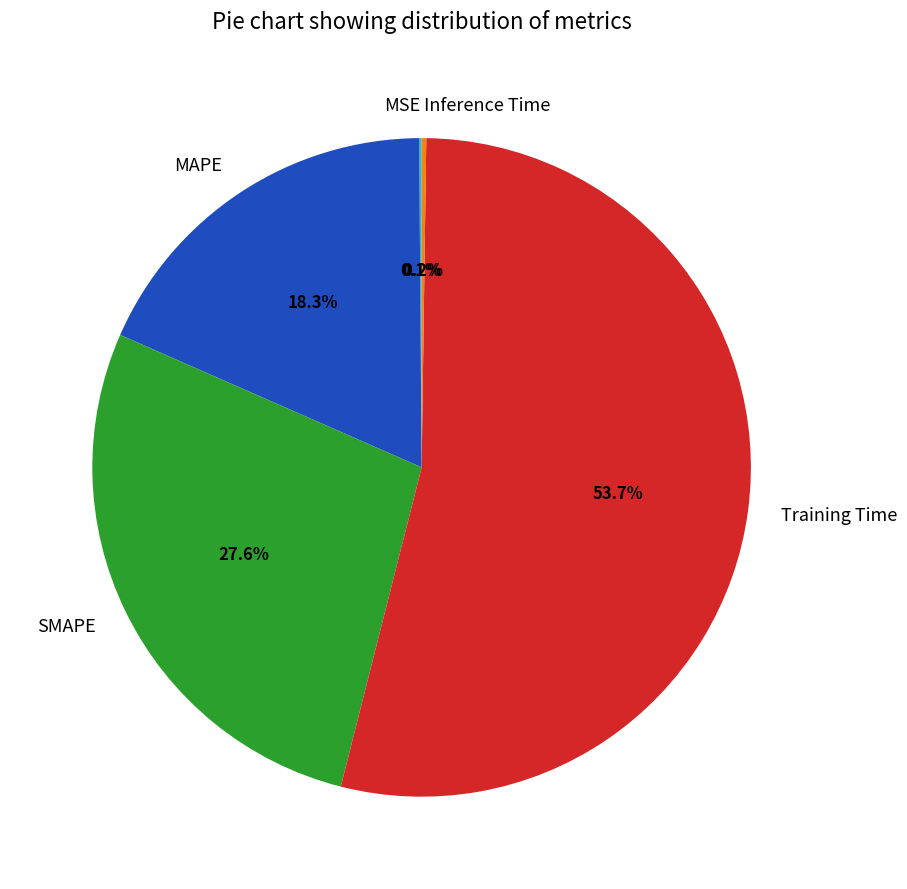

Which category has the biggest portion of the pie?

Training Time